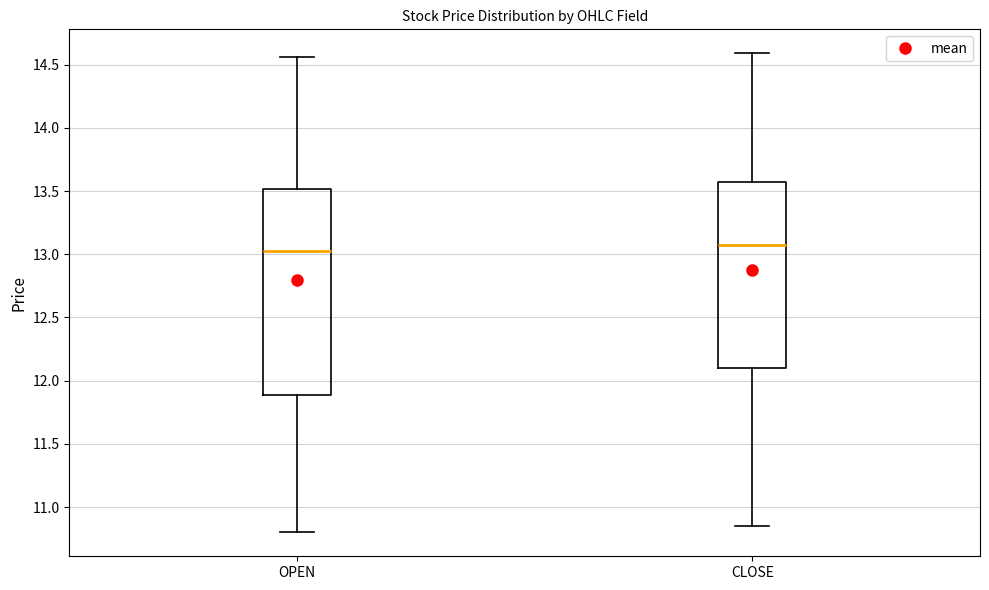

Reading left to right, read every box against the y-axis: the position of its median line, the range the box covers, and the ends of its whiskers. The values are not printed on the chart, so give them approximately, as read against the axis.

OPEN: median 13.05, box 11.90 to 13.50, whiskers 10.80 to 14.55
CLOSE: median 13.10, box 12.10 to 13.55, whiskers 10.85 to 14.60